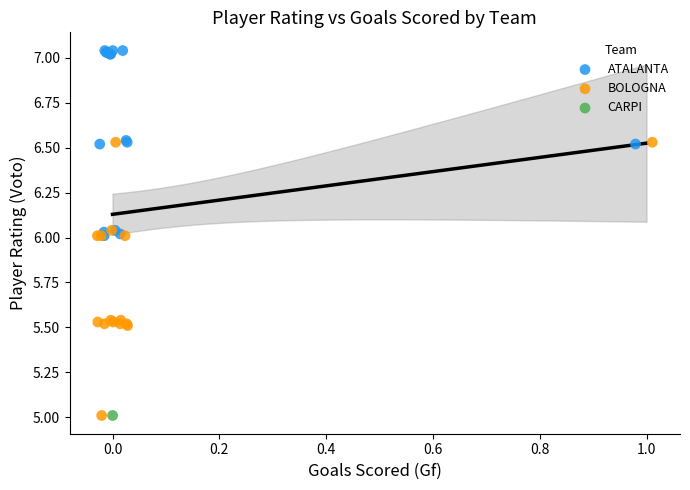

Which series reaches the maximum Y coordinate?

ATALANTA